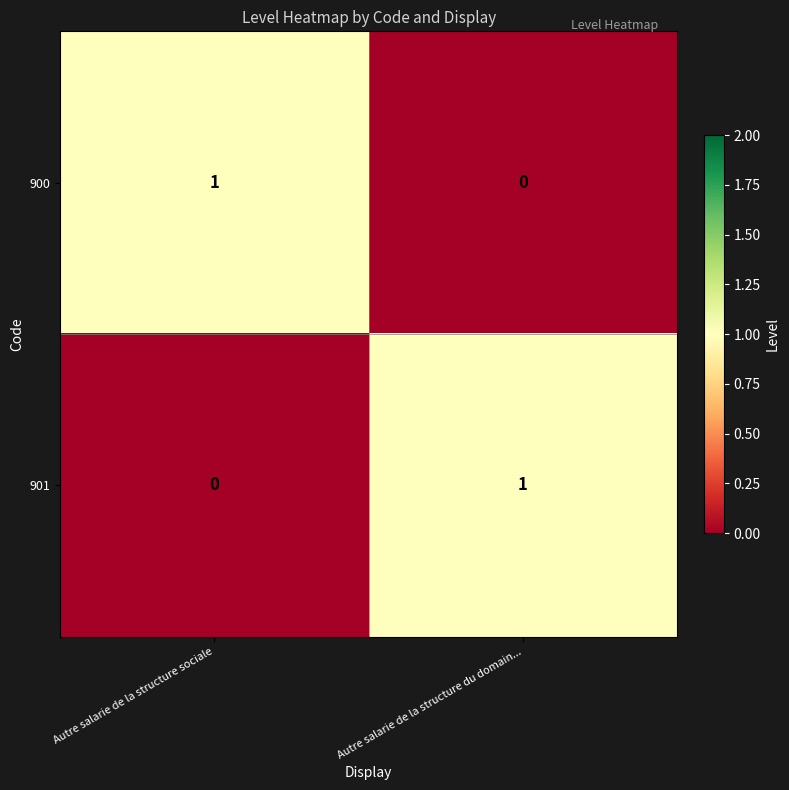

Reading left to right, extract all data points from this chart.

900: 1	0
901: 0	1